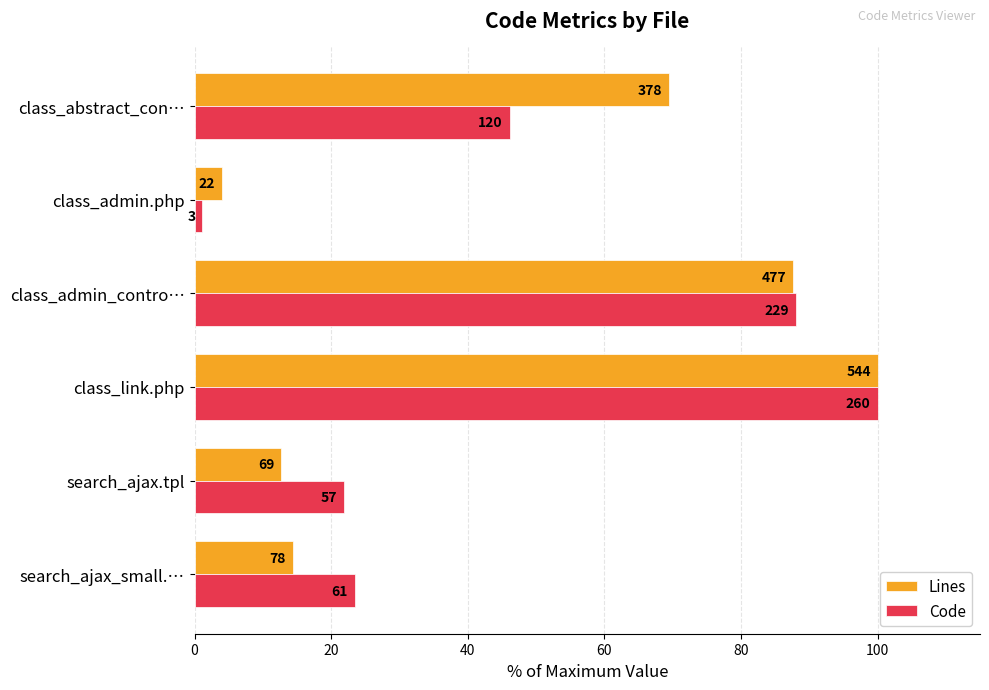

What are all the series names shown in the legend?

Lines, Code